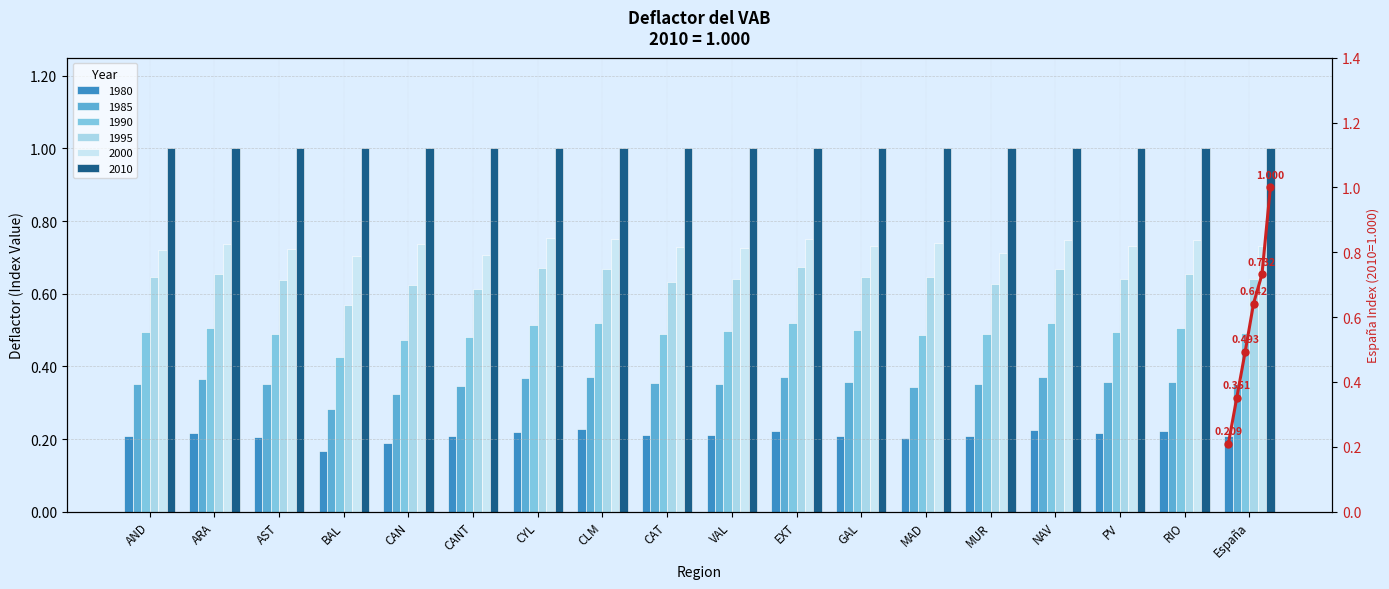

Are the bars horizontal?

No